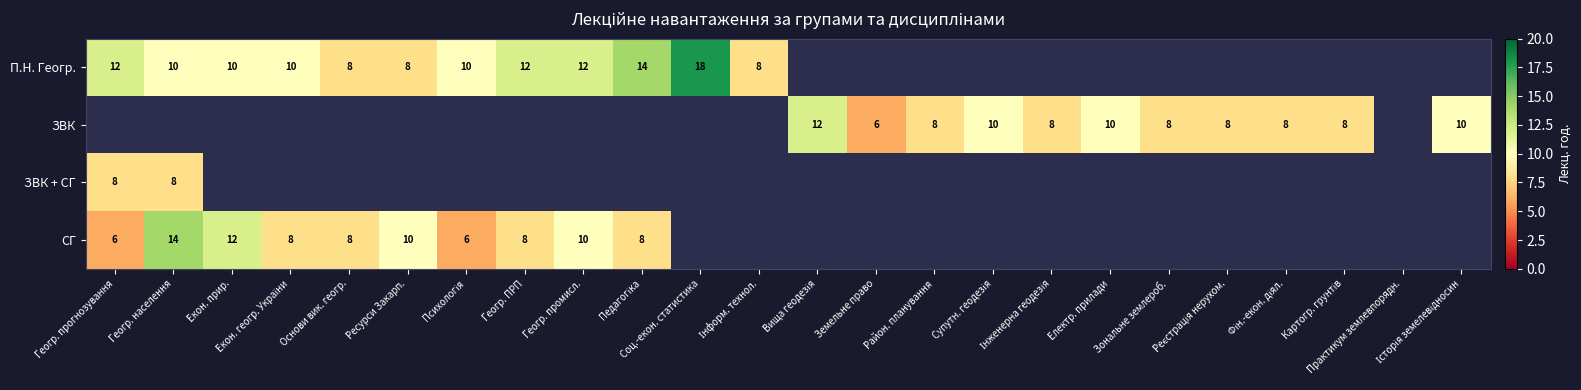

At how many categories does at least one series exceed 15?

1